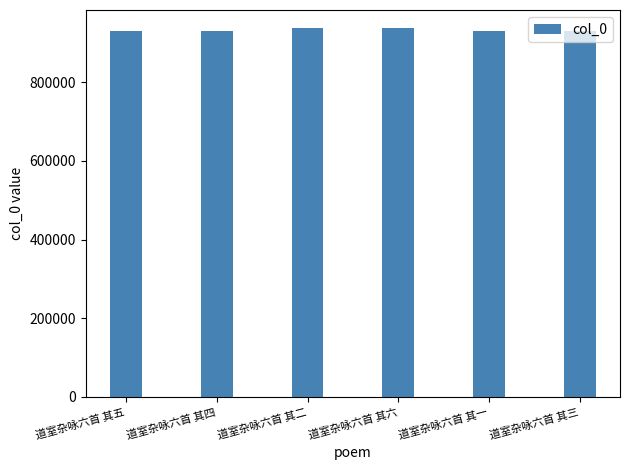

What is the smallest value displayed?

930104